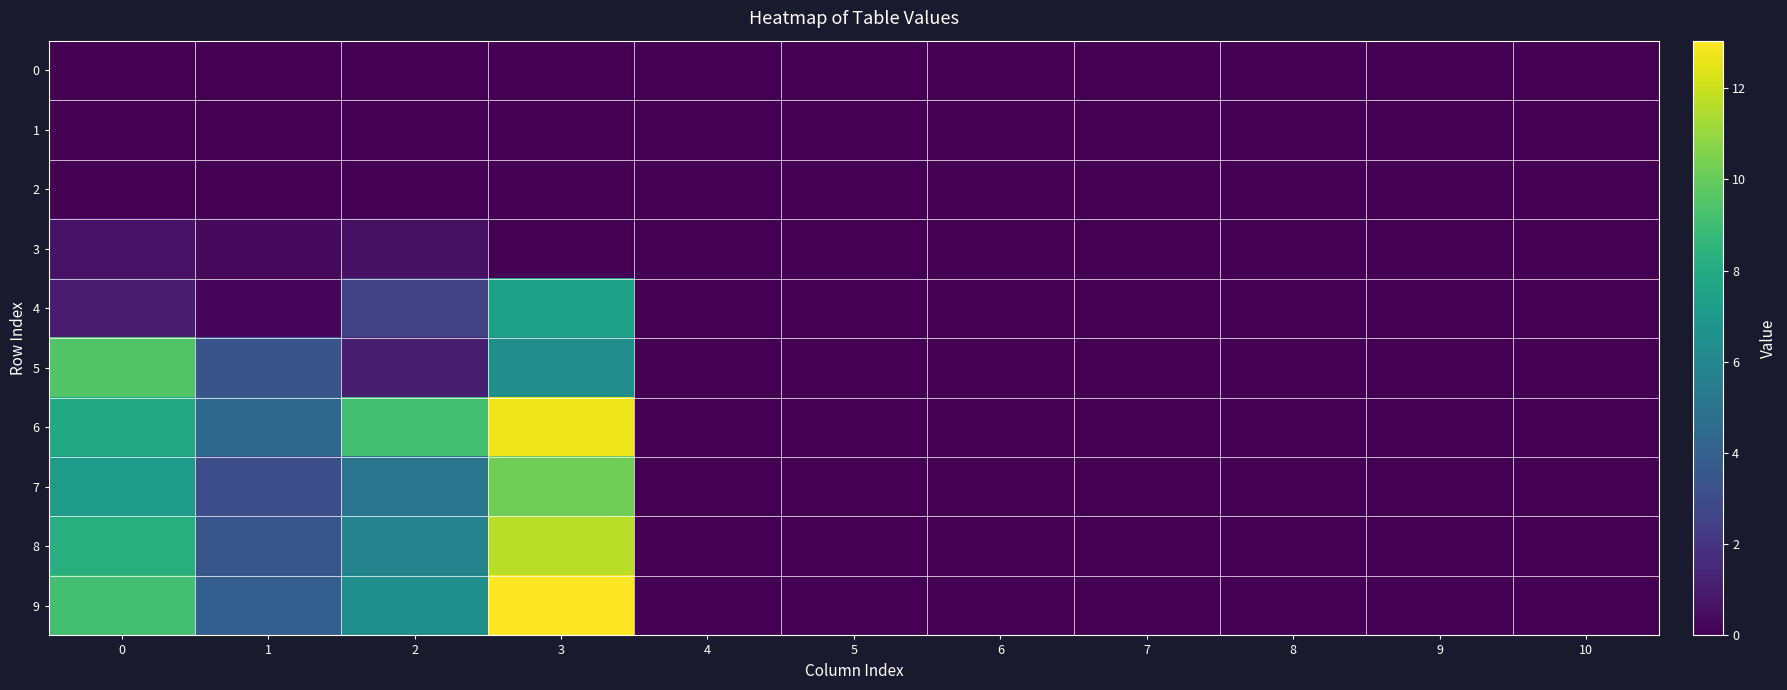

Which series has the largest total across all categories?

row_6